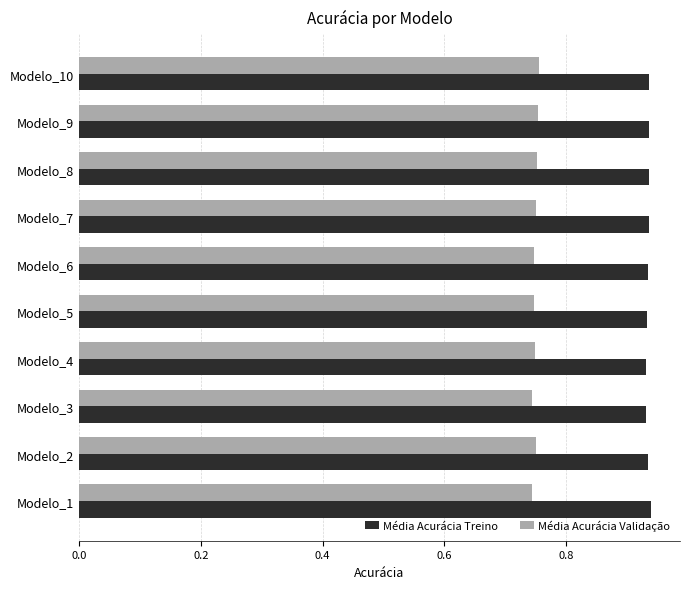

Which series has the largest total across all categories?

Média Acurácia Treino